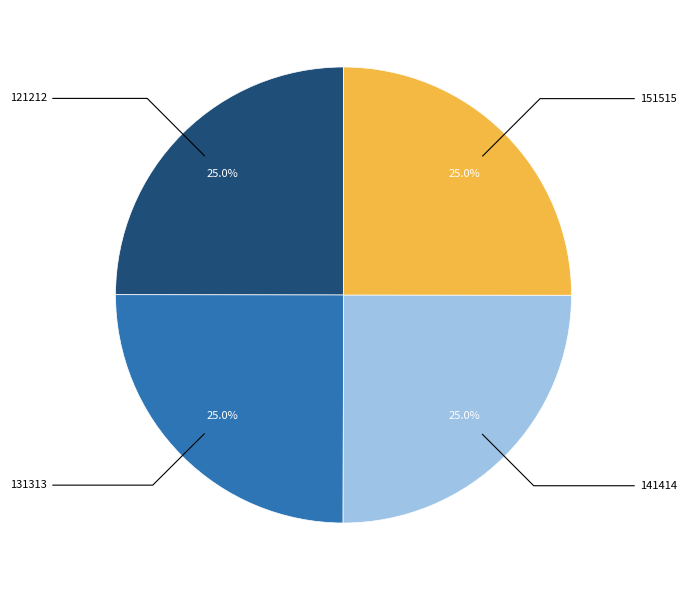

What percentage is the 121212 slice, to the nearest percent?

25%